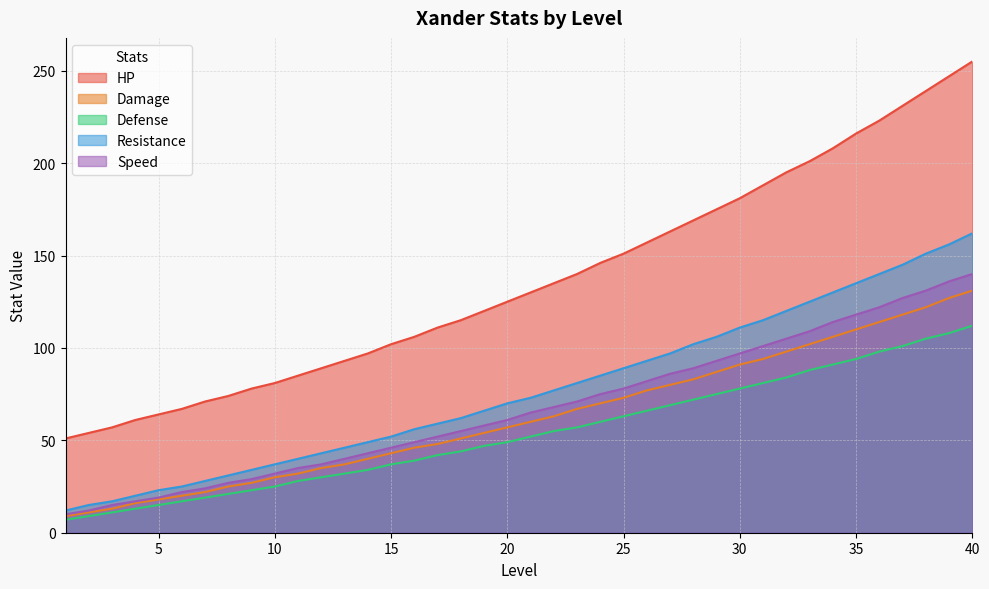

Is the value of Resistance at 4 greater than the value of Defense at 5?

Yes